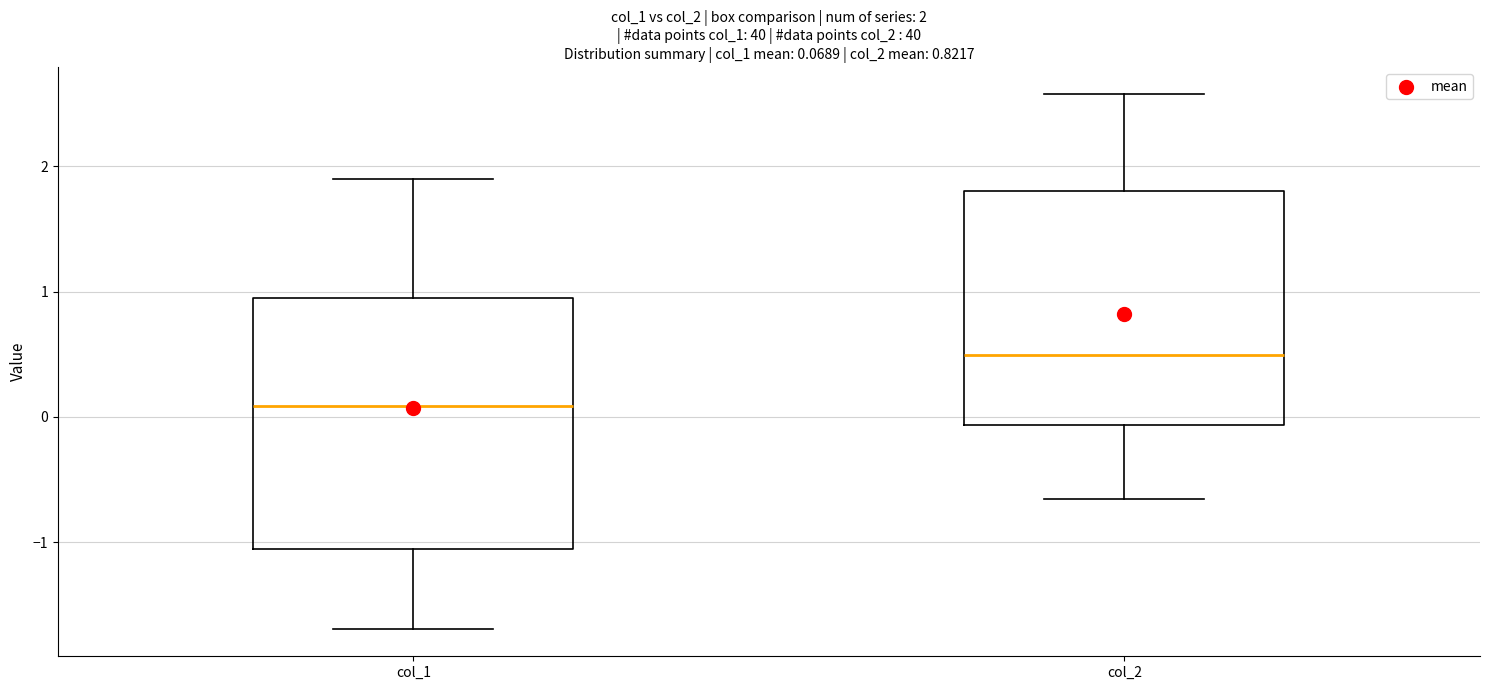

Which box is the tallest, from its lower edge to its upper edge?

col_1